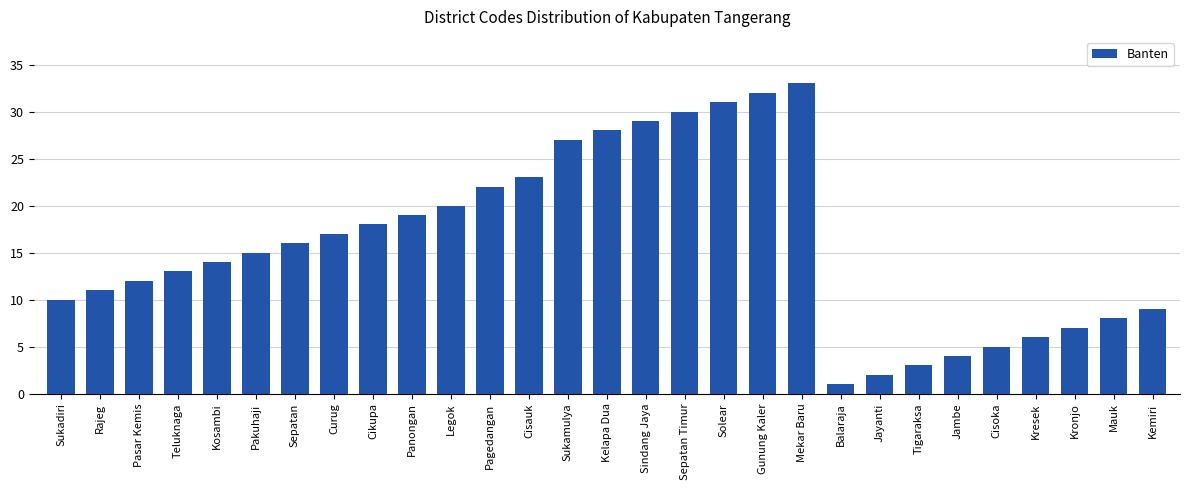

What is the approximate value at Balaraja?

1